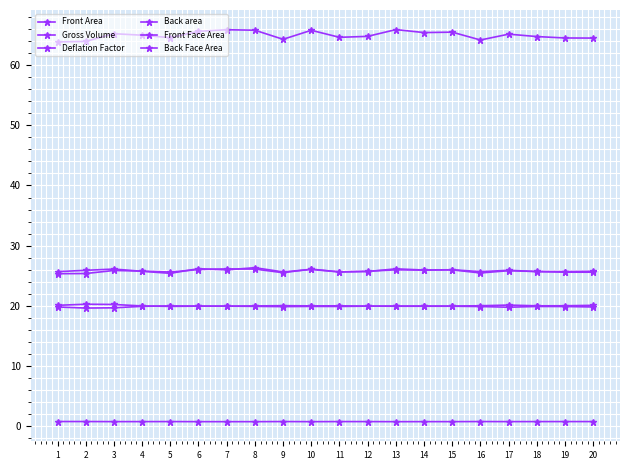

How many lines are shown in the chart?

6